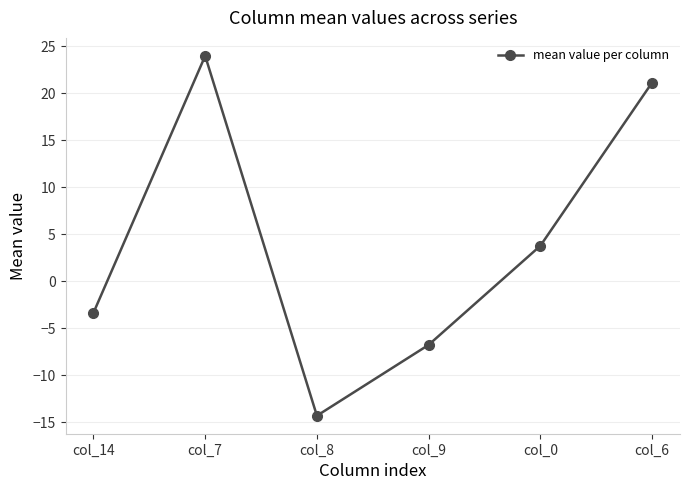

Reading left to right, extract all data points from this chart.

-3.3	24.0	-14.3	-6.7	3.8	21.2